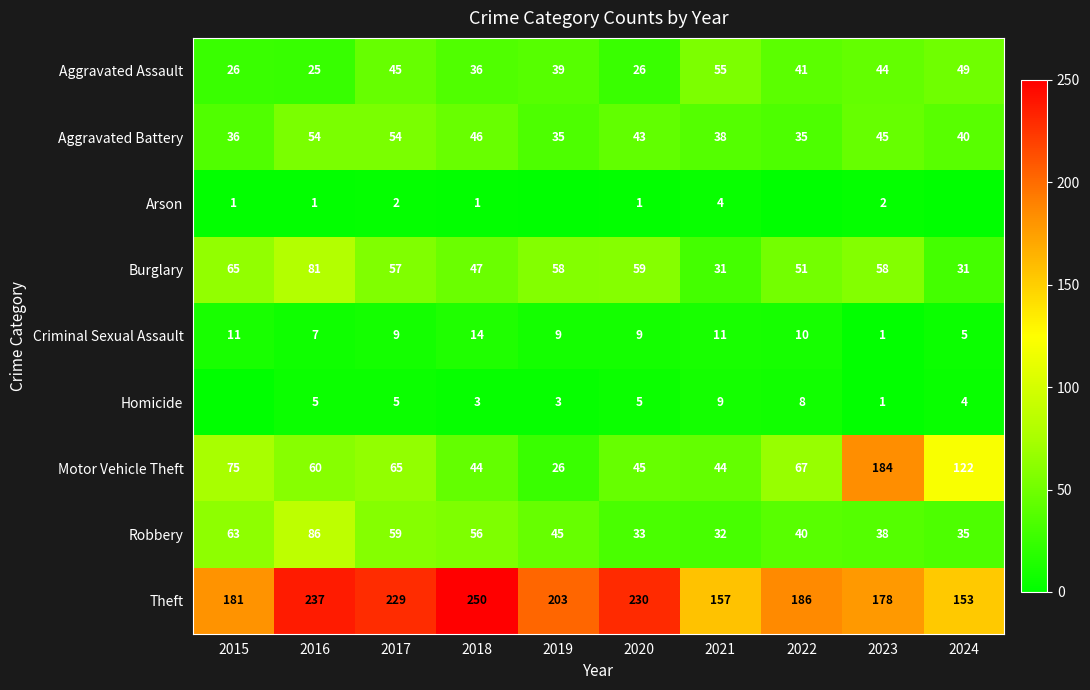

What is the lowest value of the Robbery series?

32